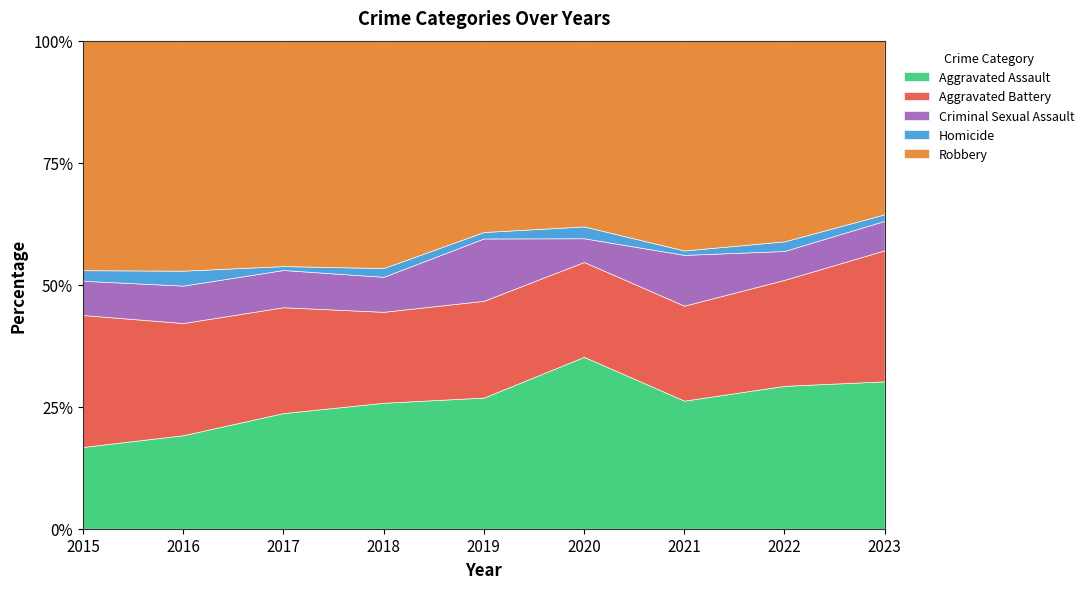

Where is the first local minimum for Homicide?

2017